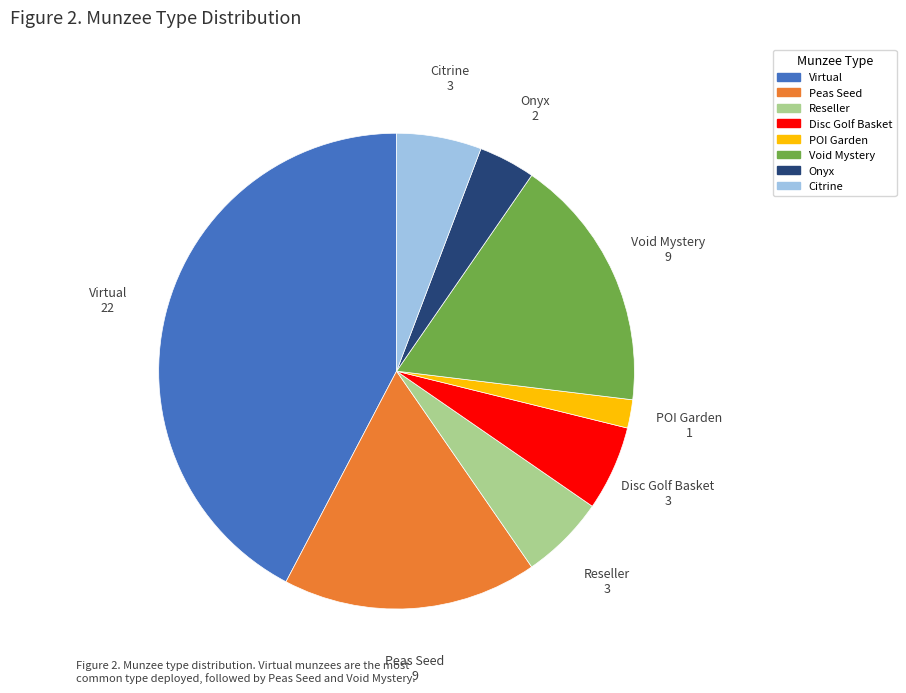

Count the number of slices in the pie.

8